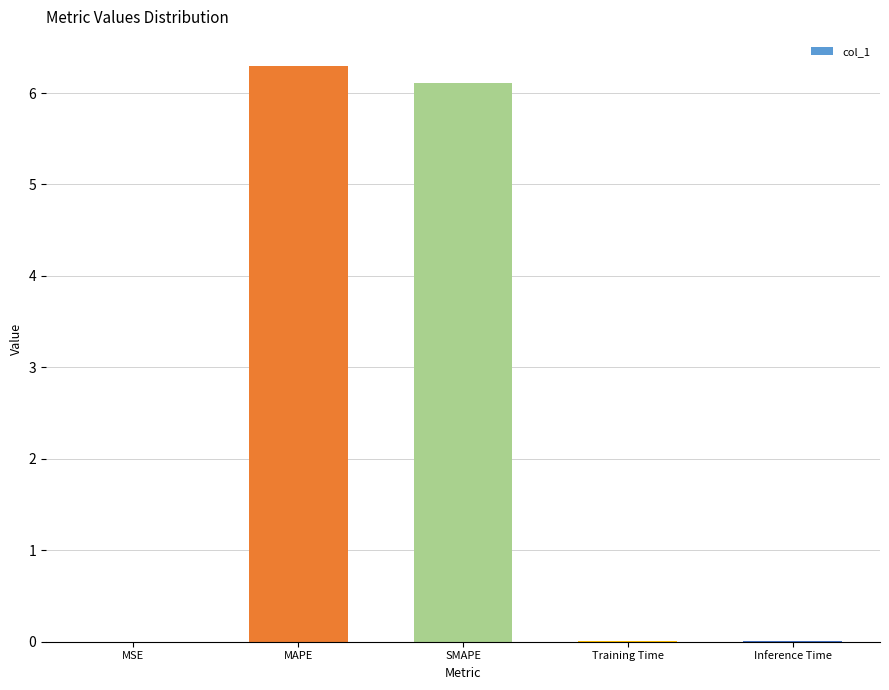

Are the bars grouped side by side (vs. stacked)?

No